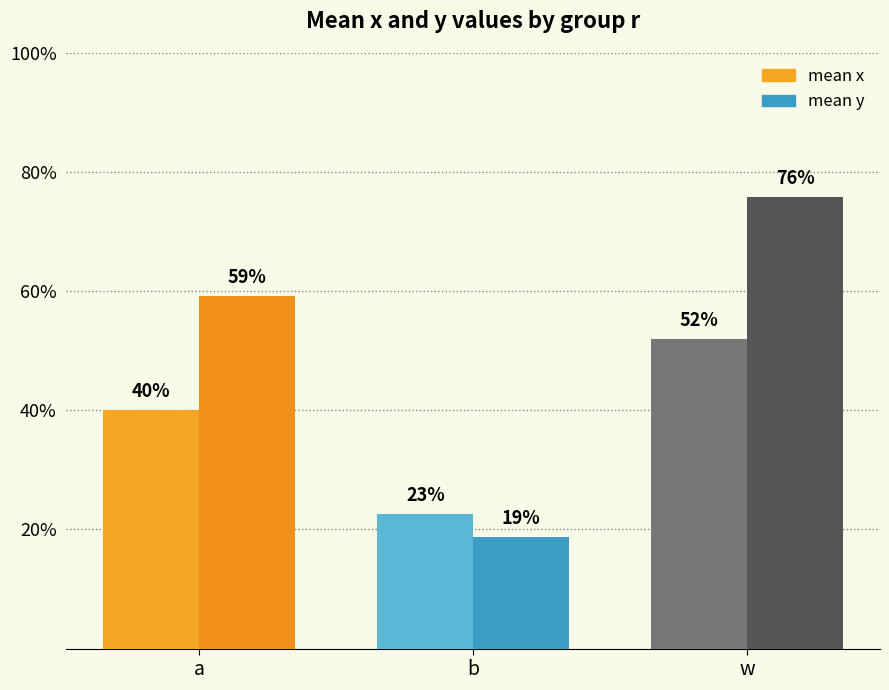

Reading right to left, list all the values displayed in this chart.

mean x: 0.5	0.2	0.4
mean y: 0.8	0.2	0.6